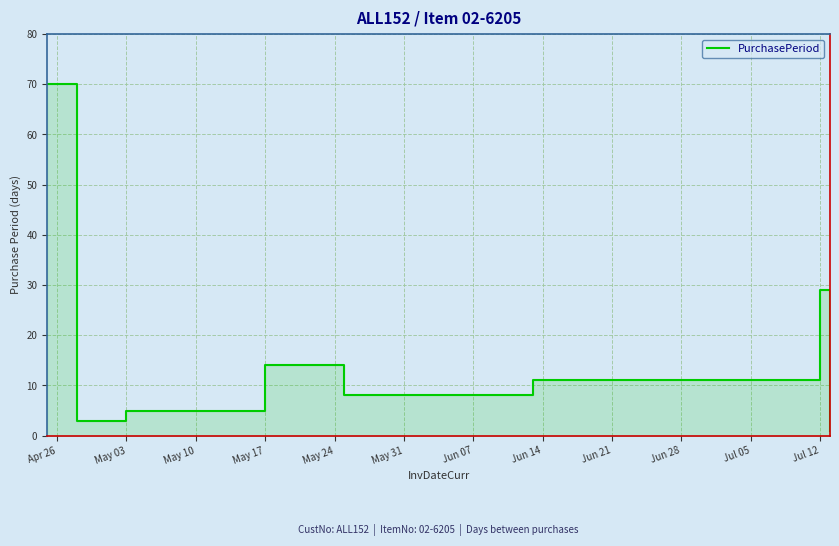

What is the difference between the second highest and second lowest values?

26